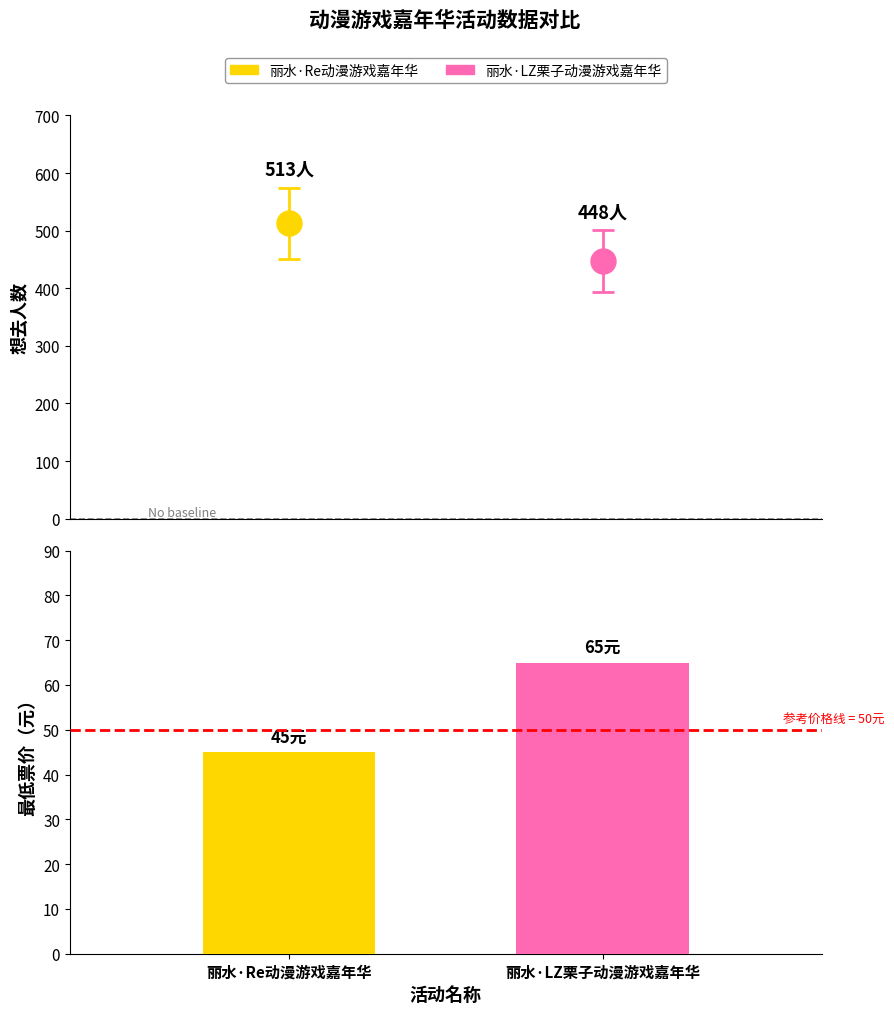

What is the smallest value displayed?

45